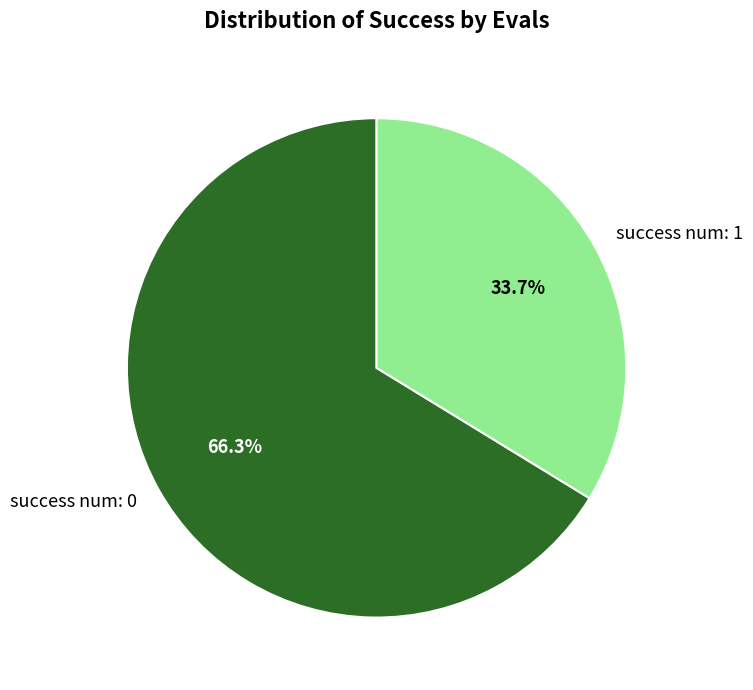

Is there any slice that represents more than half of the pie?

Yes